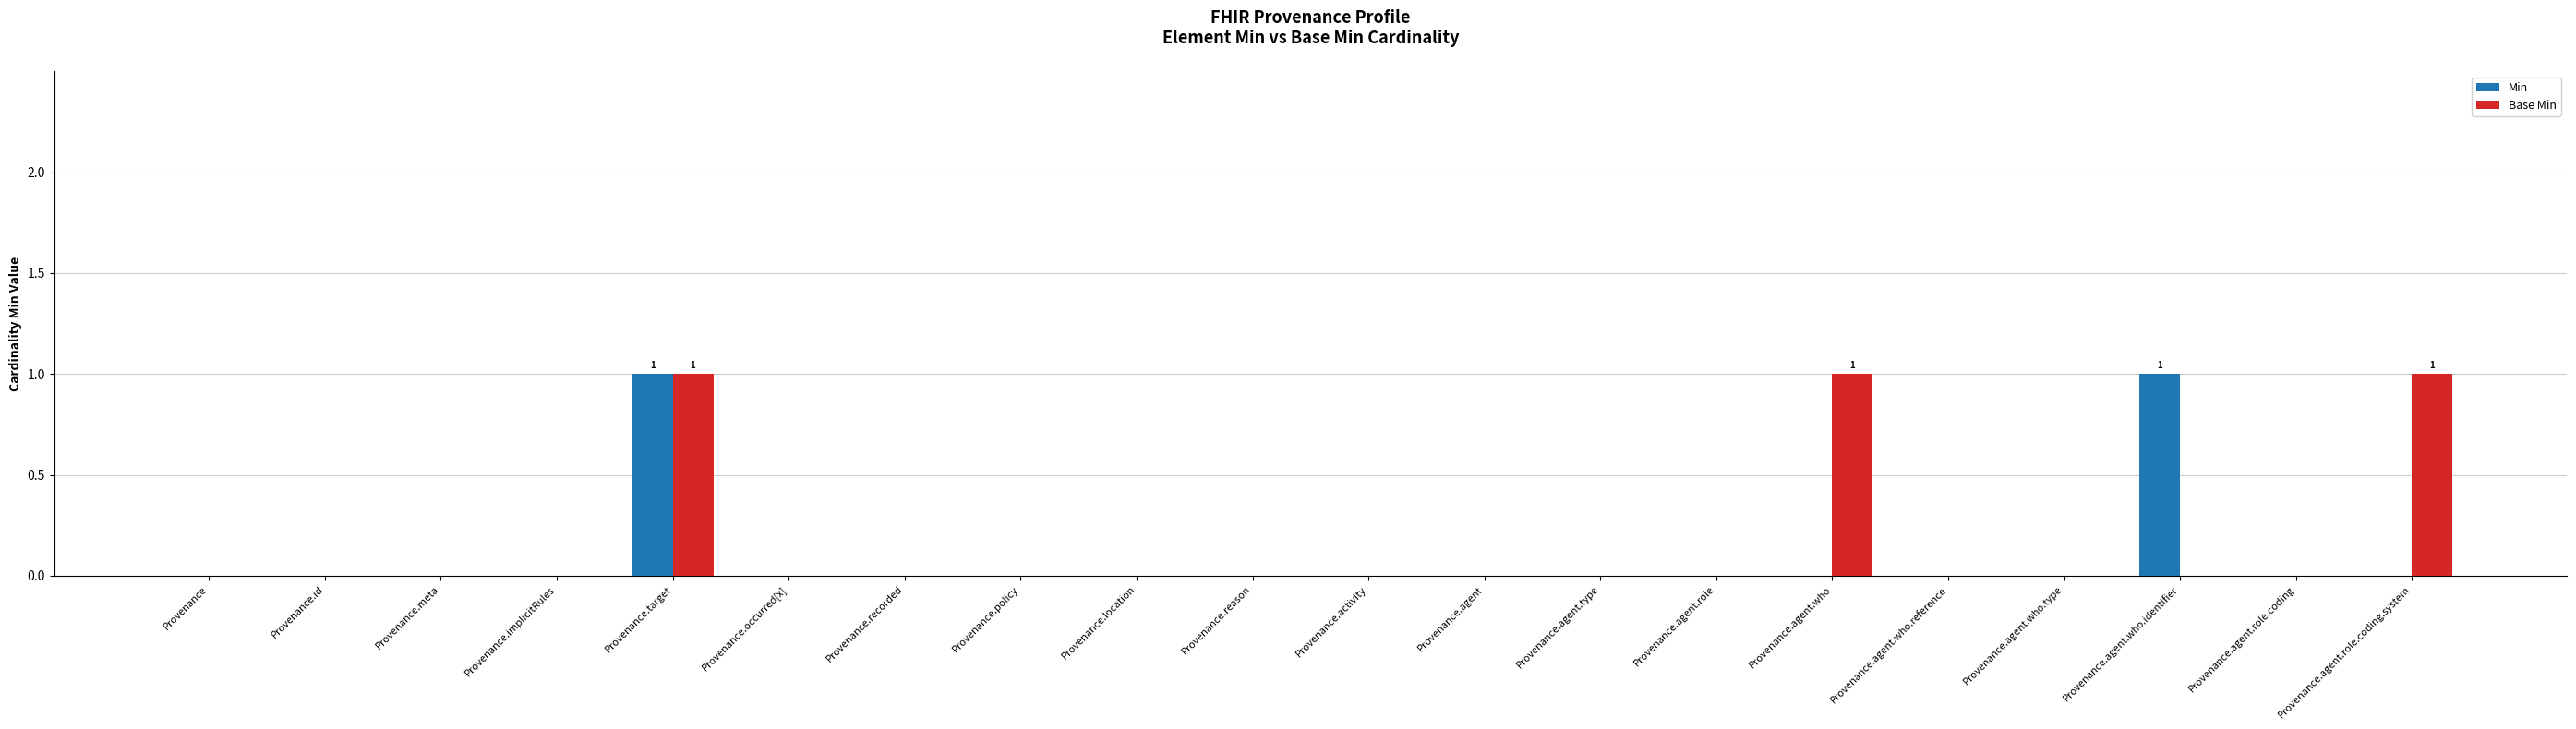

Reading right to left, extract all data points from this chart.

Min: 0	0	1	0	0	0	0	0	0	0	0	0	0	0	0	1	0	0	0	0
Base Min: 1	0	0	0	0	1	0	0	0	0	0	0	0	0	0	1	0	0	0	0